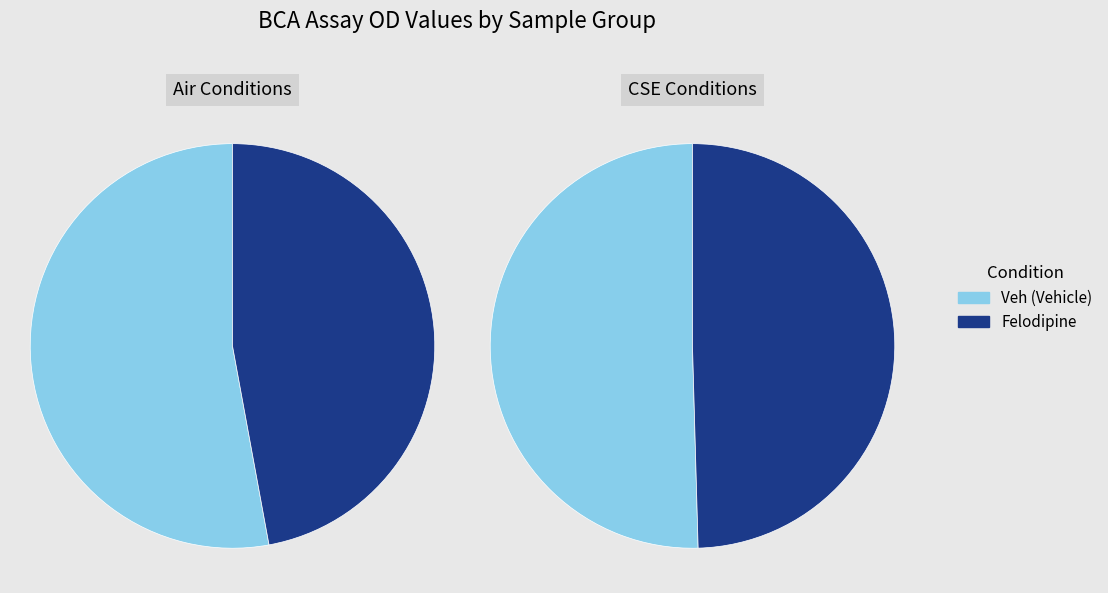

Does any single category account for the majority?

No